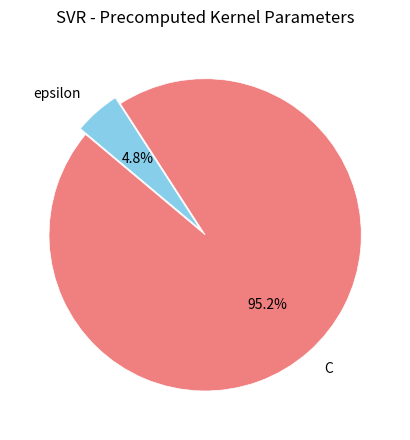

Which has a higher value, C or epsilon?

C